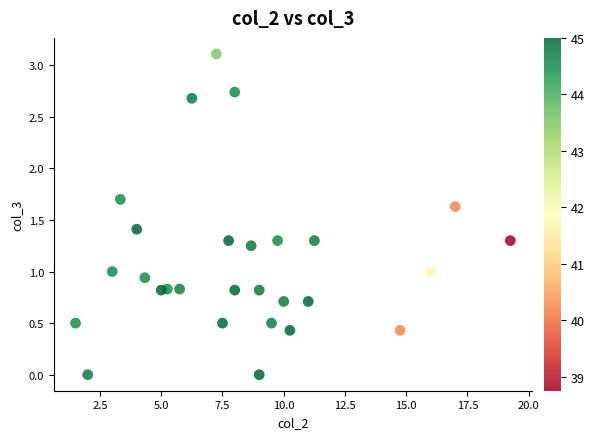

What is the range of X values (max minus min)?

17.8